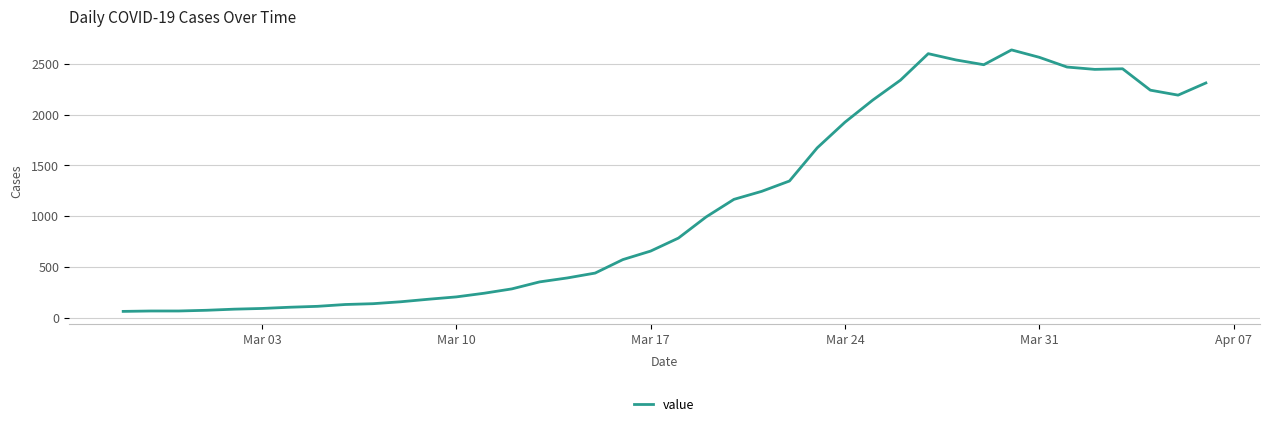

What is the difference between the maximum and minimum values?

2579